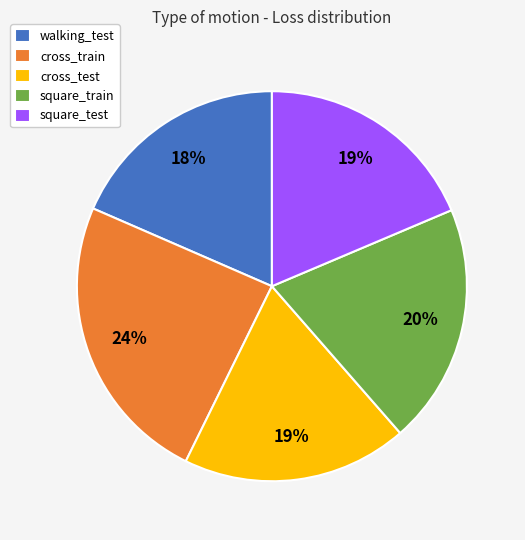

Do square_test and walking_test together represent more than half of the pie?

No